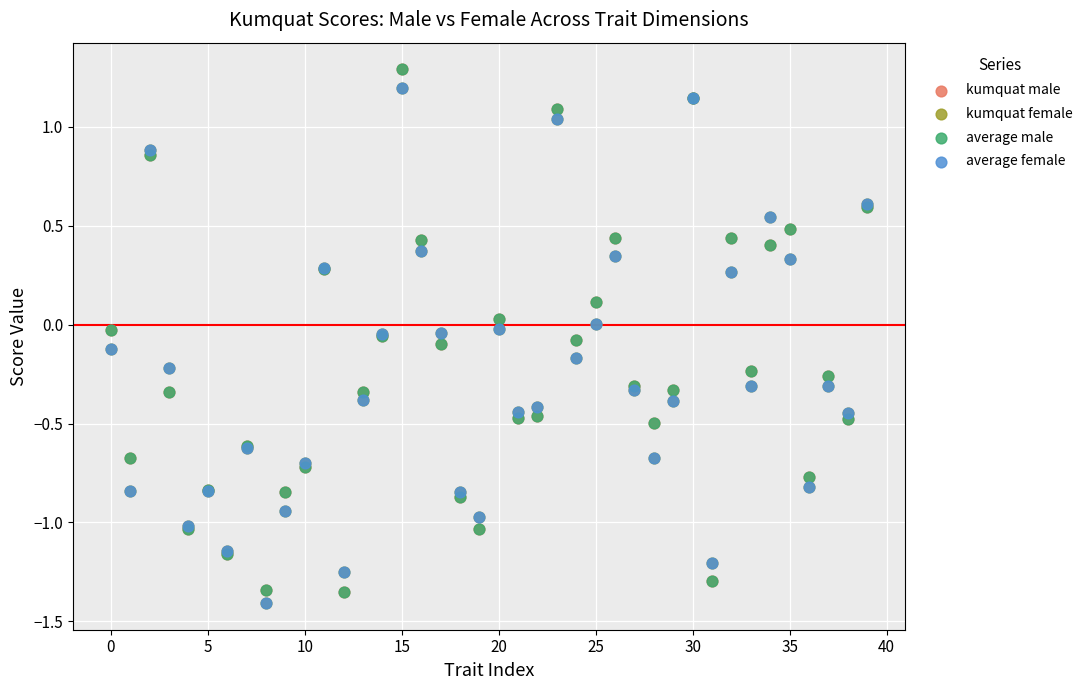

What are all the series names shown in the legend?

kumquat male, kumquat female, average male, average female